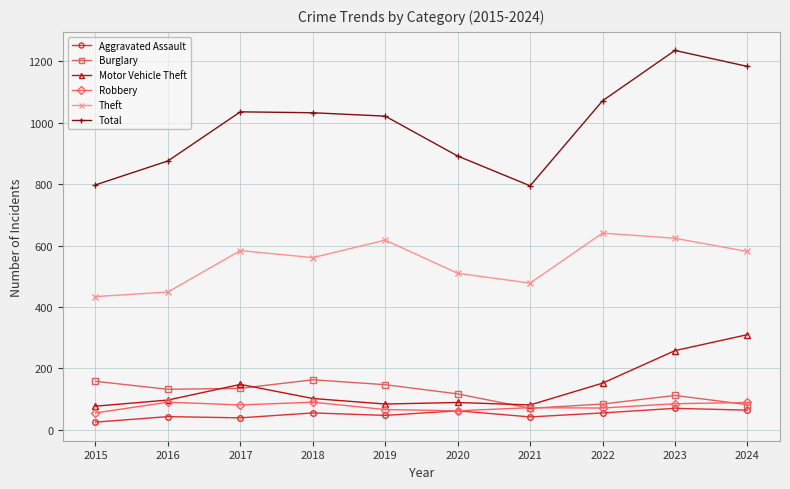

How many series are shown in this chart?

6